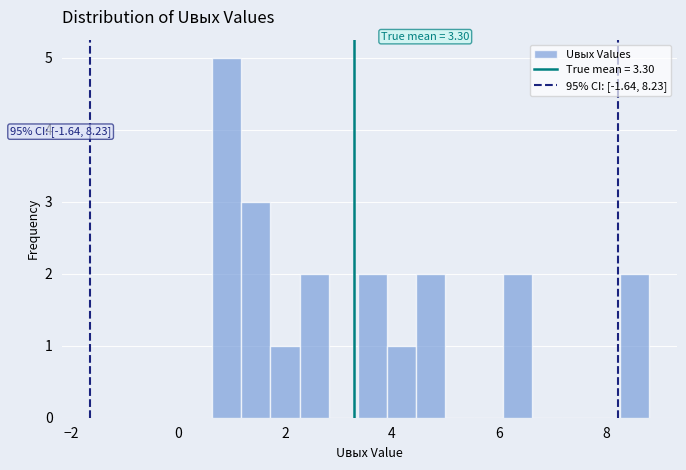

Around what value on the x-axis is the tallest bar? Give the approximate position of its centre, as read against the axis.

1.0